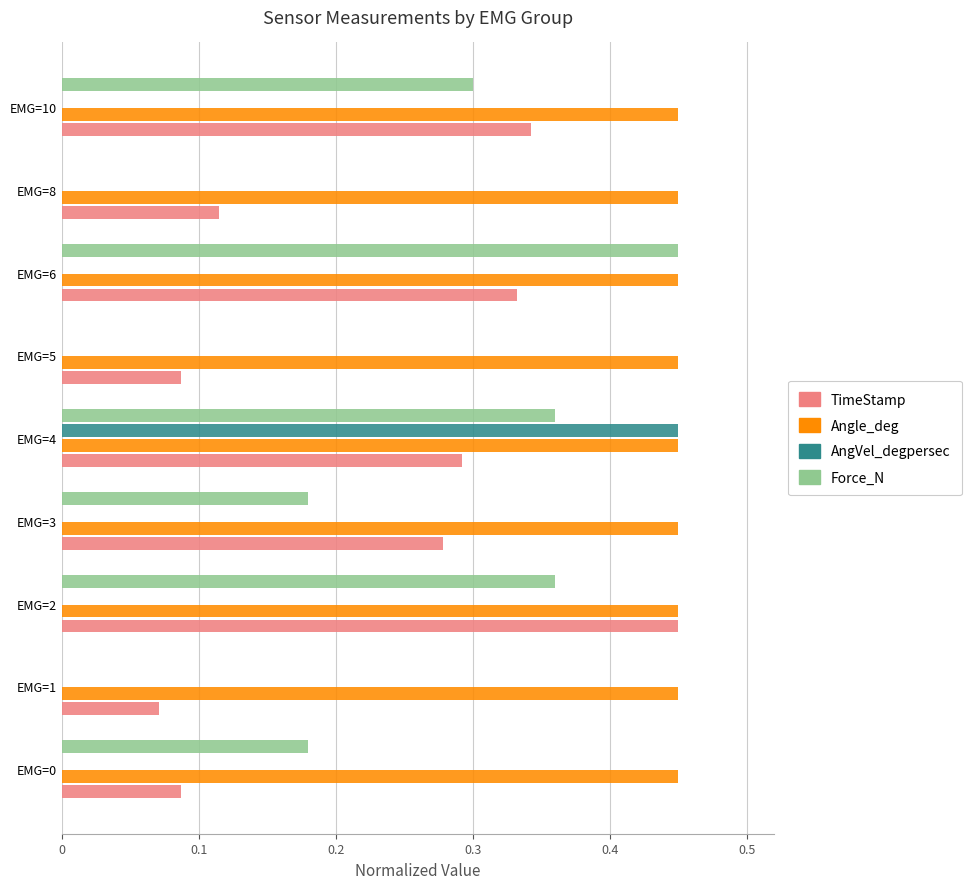

Which series changed the most between EMG=0 and EMG=2?

TimeStamp